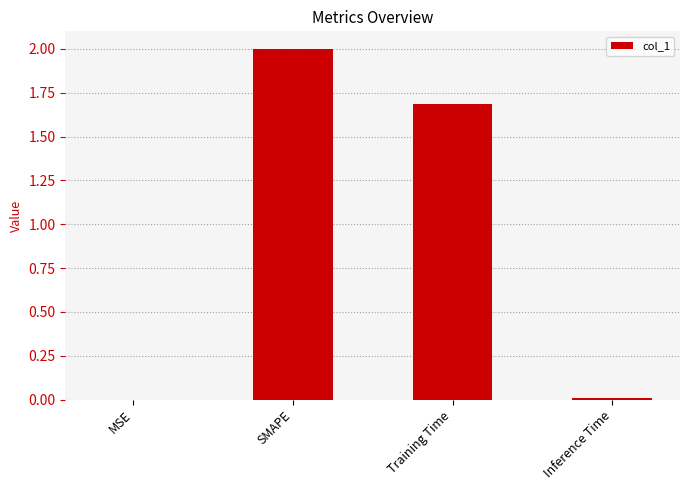

Is it true that the value at Inference Time is 0.0?

True